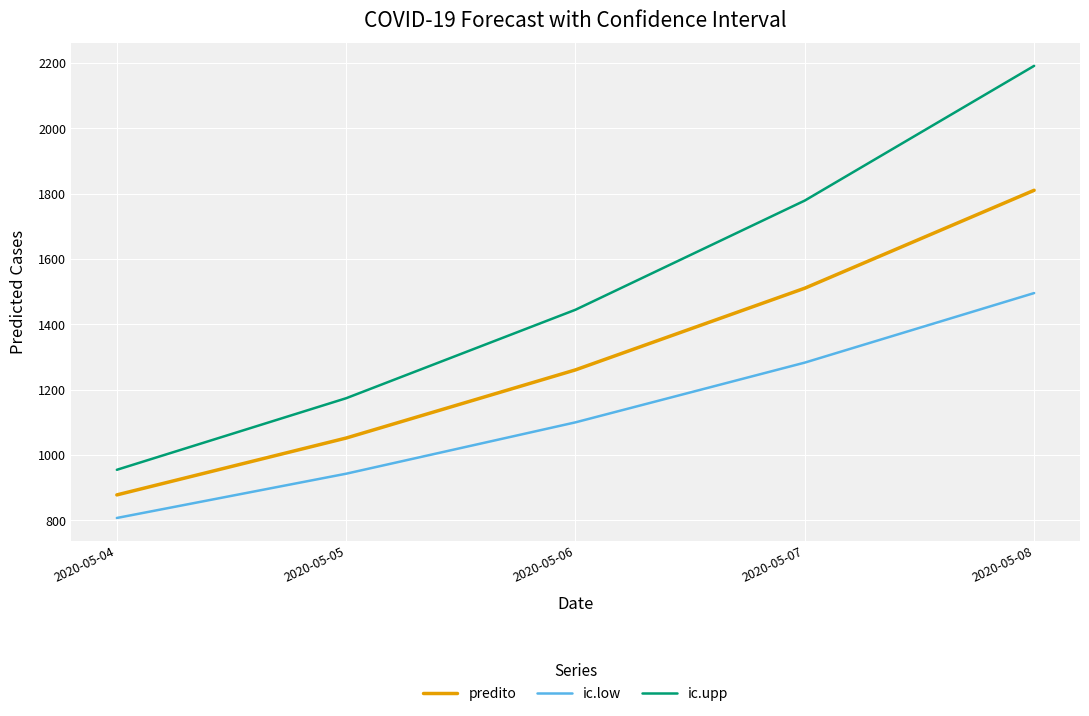

What is the difference between the ic.upp values at 2020-05-05 and 2020-05-08?

1017.9